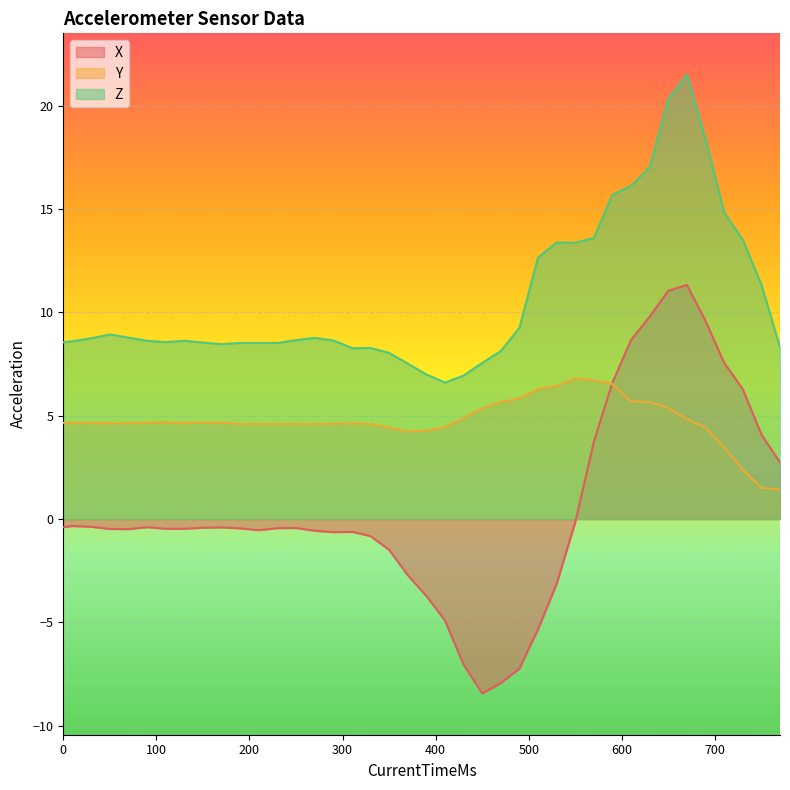

What is the difference between the maximum and minimum values in the Z series?

14.9